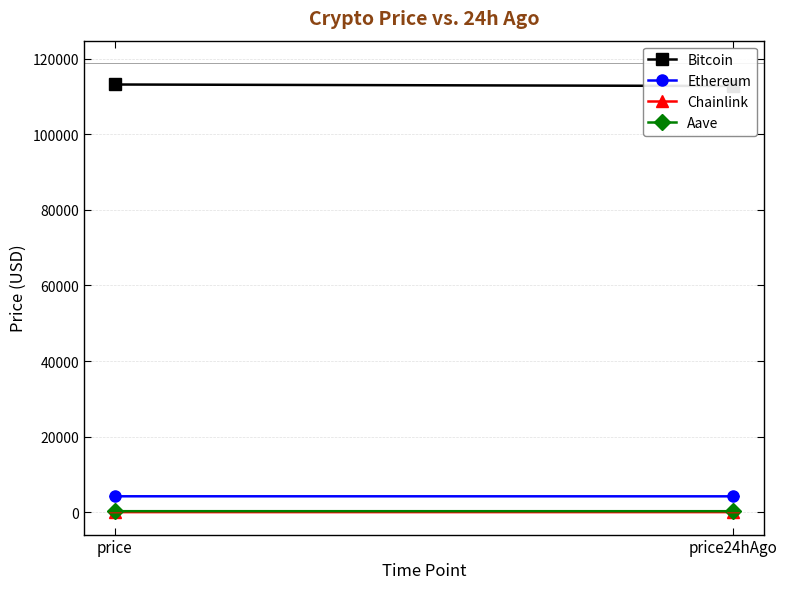

How many Bitcoin values are between 112766 and 113160?

2